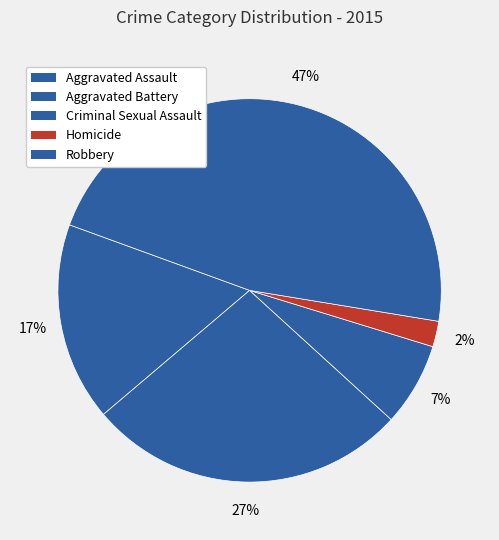

How much of the chart is everything except Robbery?

53.0%